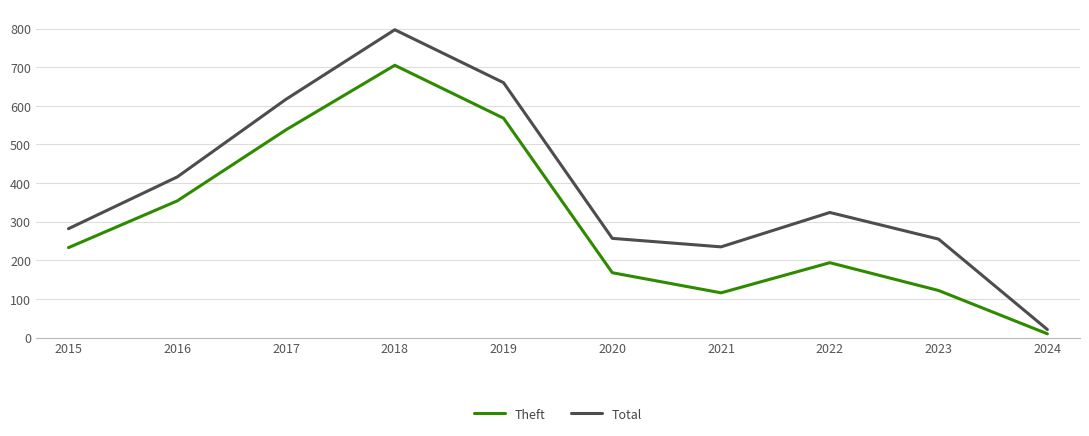

The Theft series shows 168 at 2020. True or false?

True